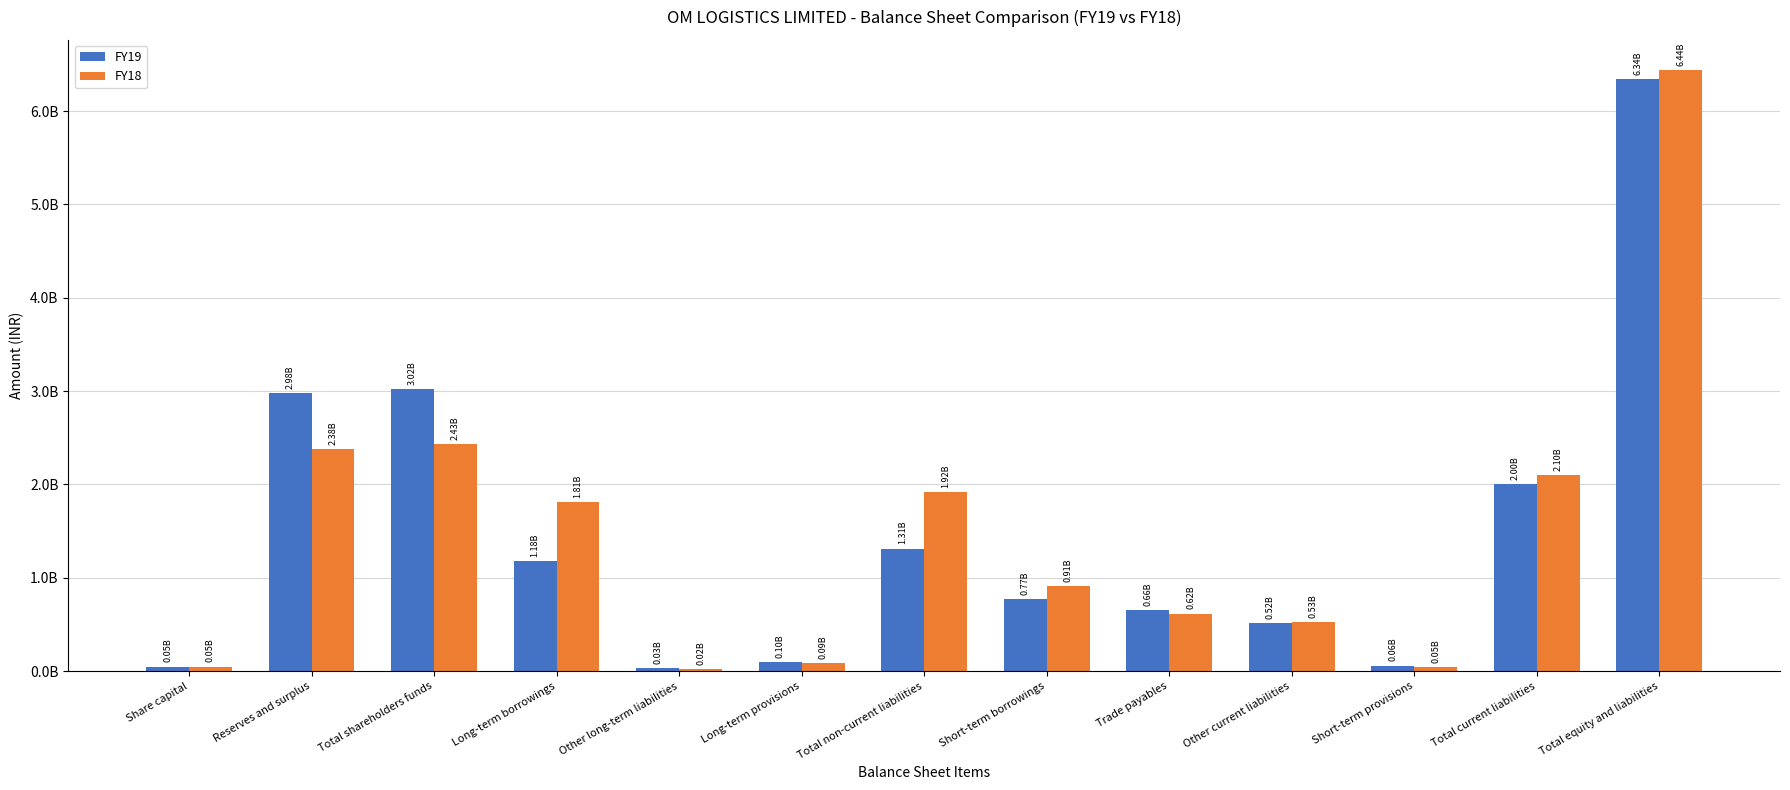

Reading left to right, what are all the values shown in this chart?

FY19: Share capital=49236000	Reserves and surplus=2975295000	Total shareholders funds=3024531000	Long-term borrowings=1182072000	Other long-term liabilities=30205000	Long-term provisions=101177000	Total non-current liabilities=1313454000	Short-term borrowings=771628000	Trade payables=656655000	Other current liabilities=515247000	Short-term provisions=58737000	Total current liabilities=2002267000	Total equity and liabilities=6340252000
FY18: Share capital=49017000	Reserves and surplus=2378706000	Total shareholders funds=2427723000	Long-term borrowings=1806618000	Other long-term liabilities=23344000	Long-term provisions=86032000	Total non-current liabilities=1915994000	Short-term borrowings=907032000	Trade payables=615579000	Other current liabilities=526139000	Short-term provisions=47324000	Total current liabilities=2096074000	Total equity and liabilities=6439791000